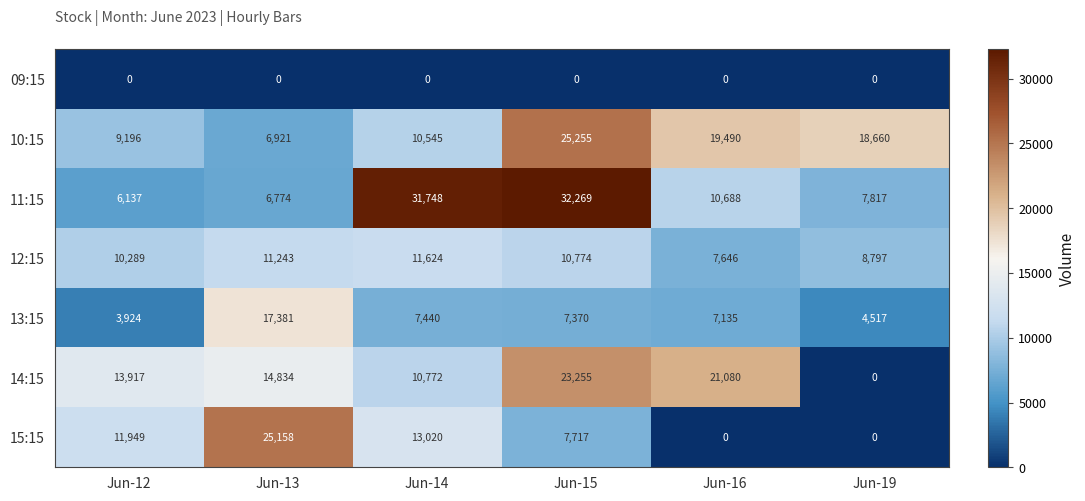

Rank the categories by 12:15 value from highest to lowest.

Jun-14, Jun-13, Jun-15, Jun-12, Jun-19, Jun-16